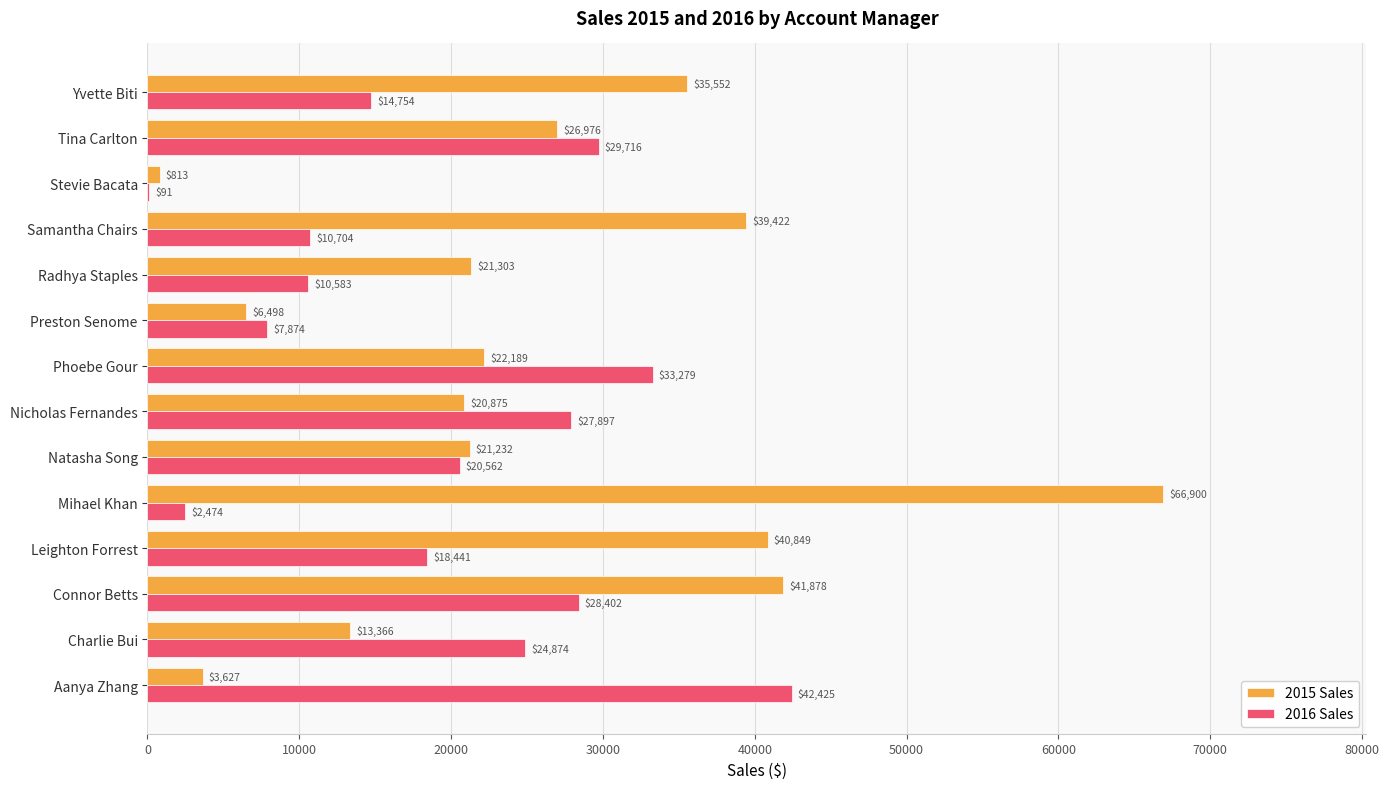

The value of 2015 Sales at Leighton Forrest is 40848.9. True or false?

True